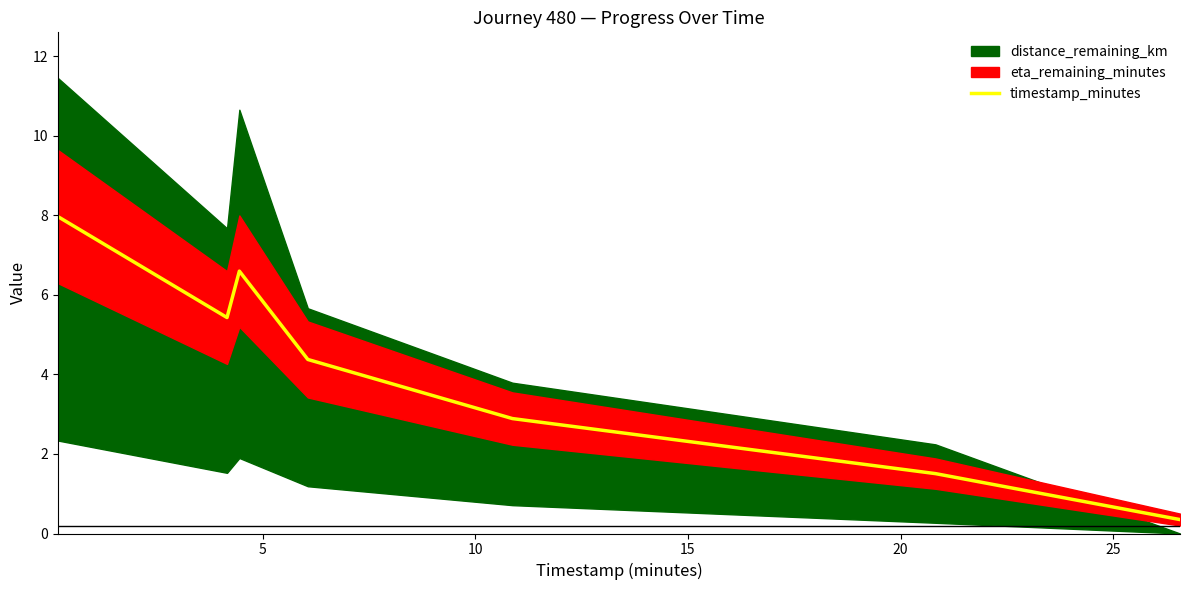

What is the value of the 5th point from the left?

2.9